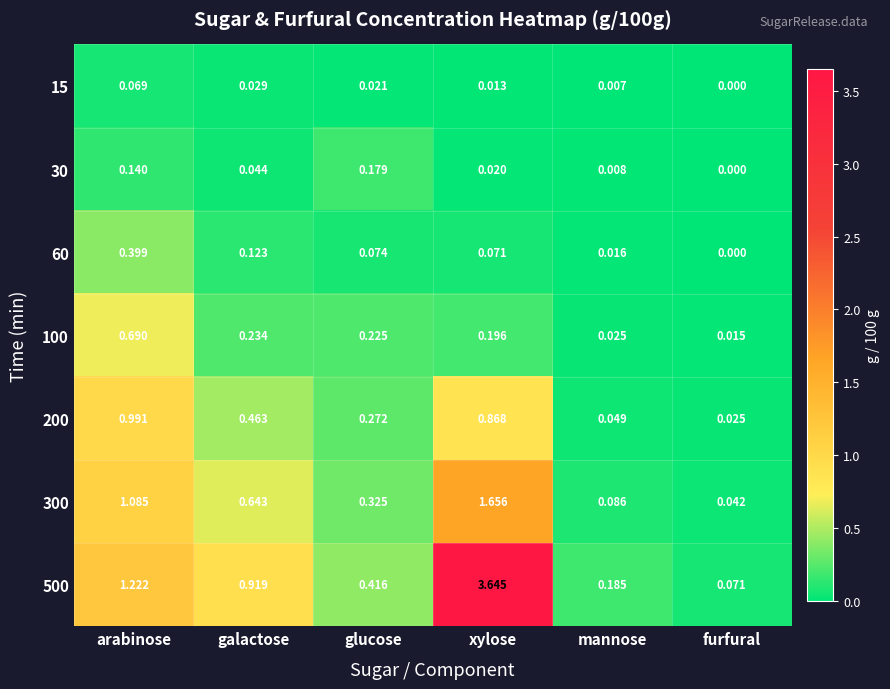

At which label does 15 reach its peak?

arabinose